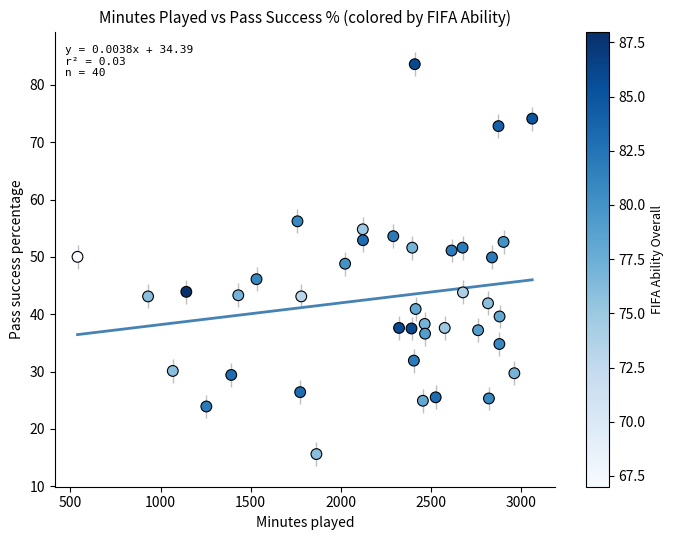

What is the range of Y values (max minus min)?

68.0